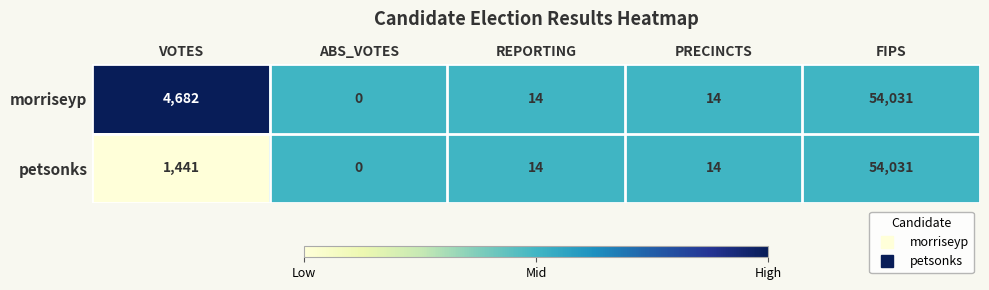

The value of morriseyp at REPORTING is 14. True or false?

True